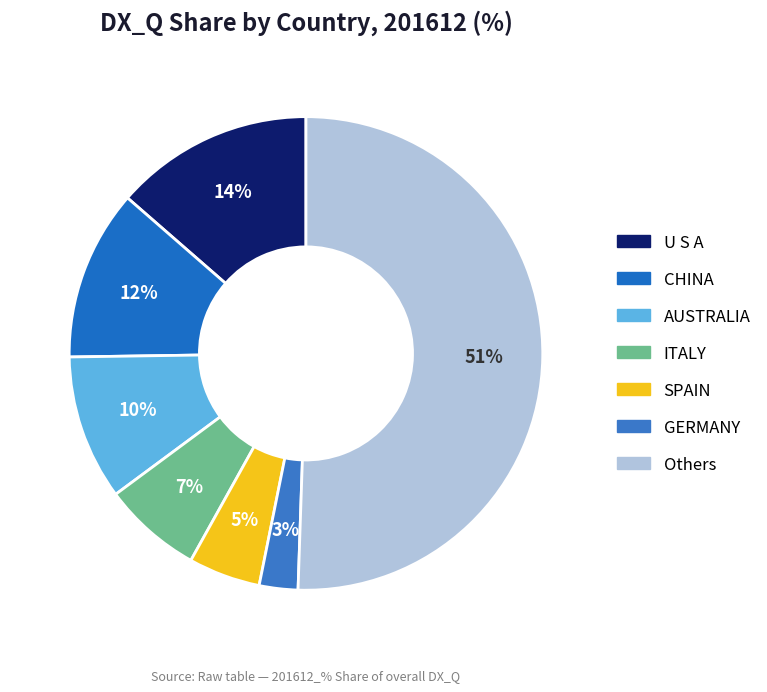

How many slices are in this pie chart?

7